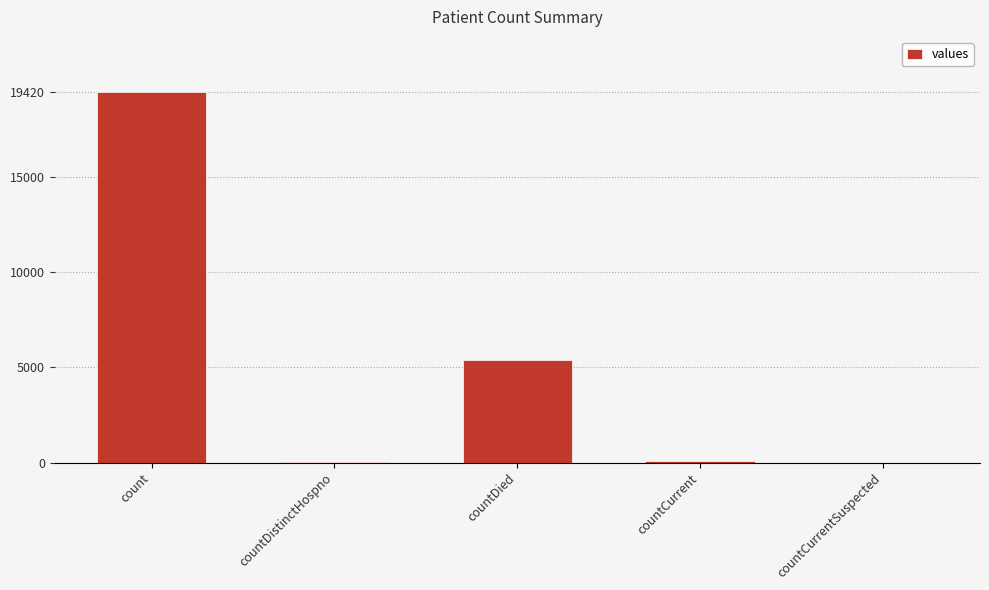

The value at count is 19420. True or false?

True